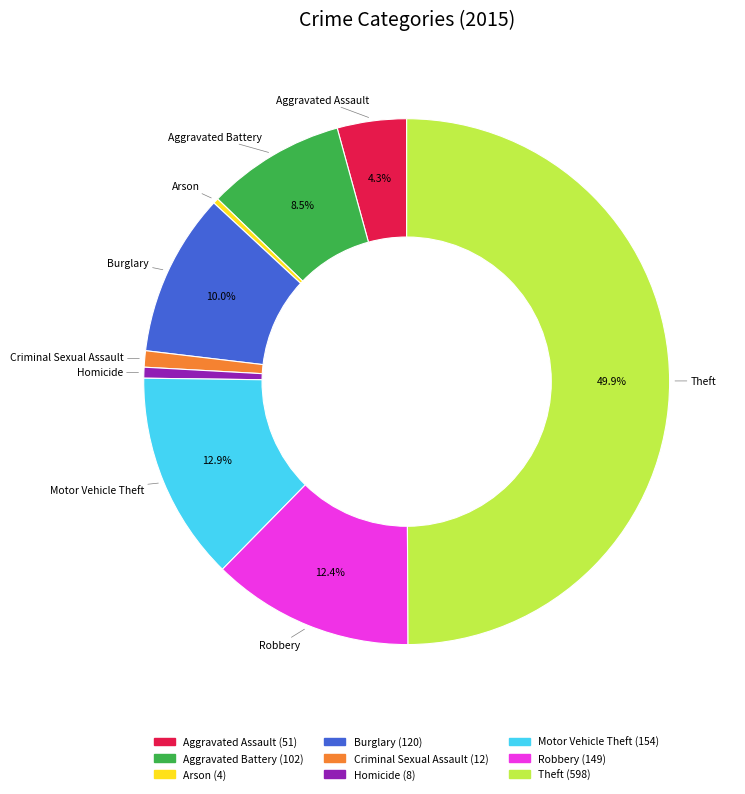

To the nearest percent, what portion does Theft represent?

50%